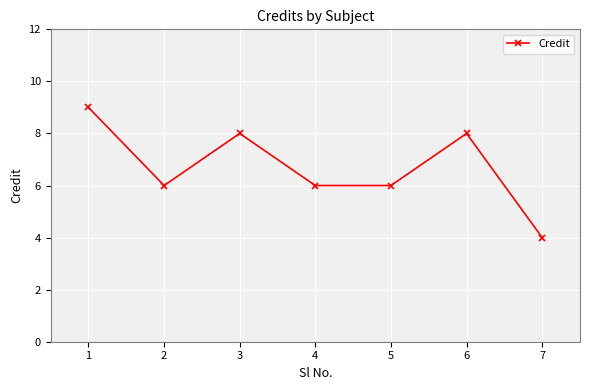

Where is the first local maximum?

3